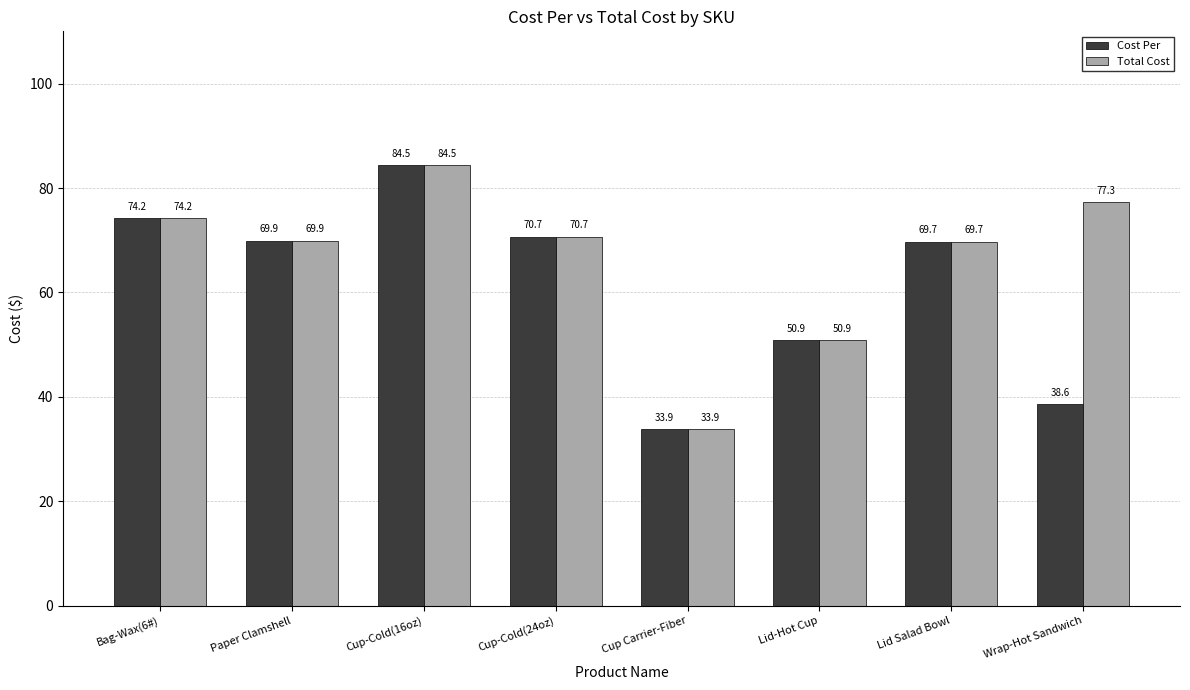

Count the number of data series in this chart.

2